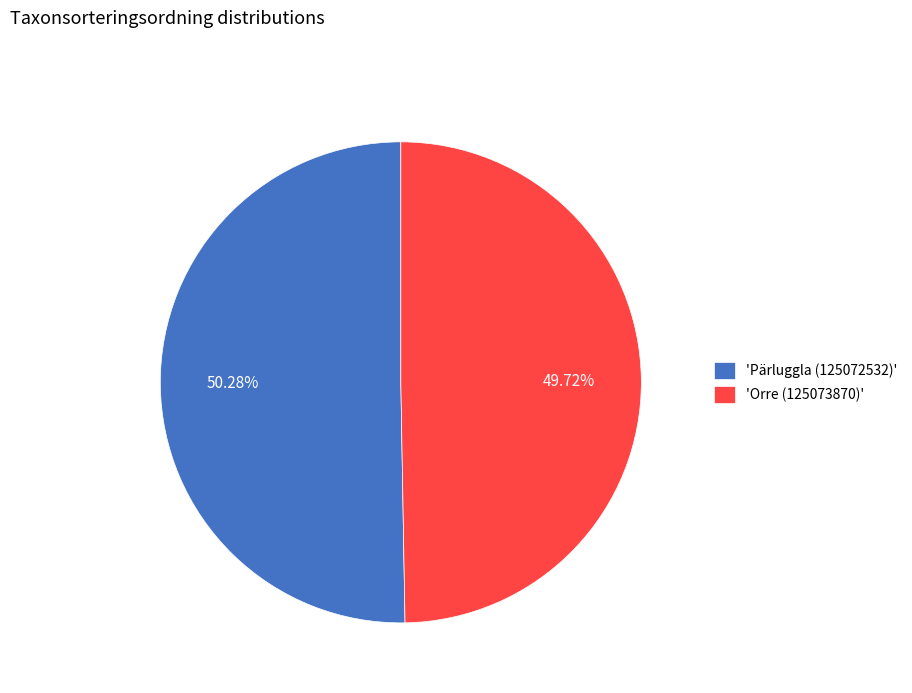

Does 'Pärluggla (125072532)' represent more than half of the total?

Yes